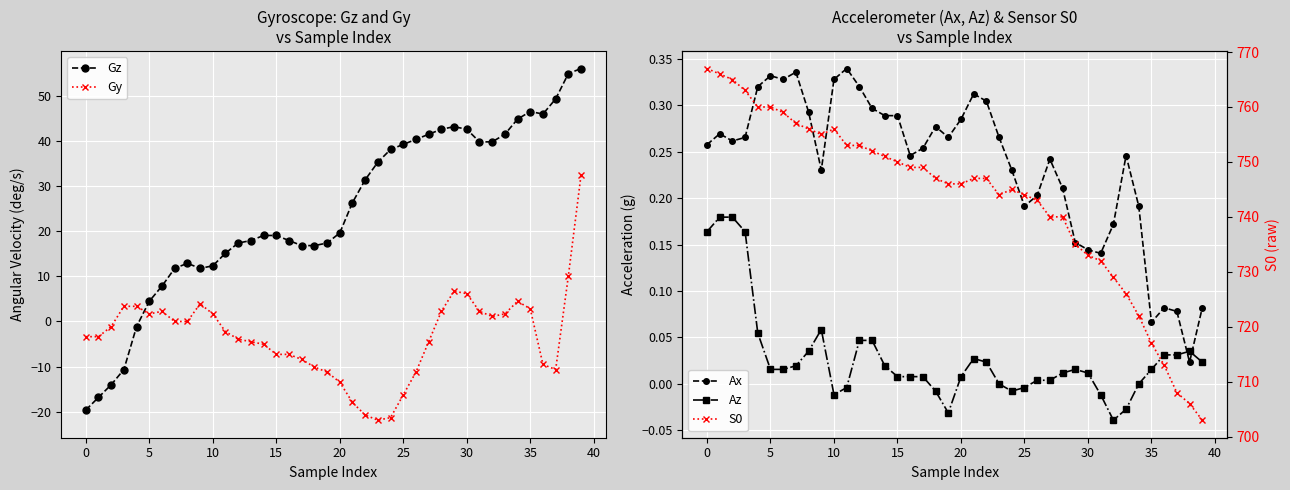

After their last crossing, which series has the higher values: Gy or Gz?

Gz